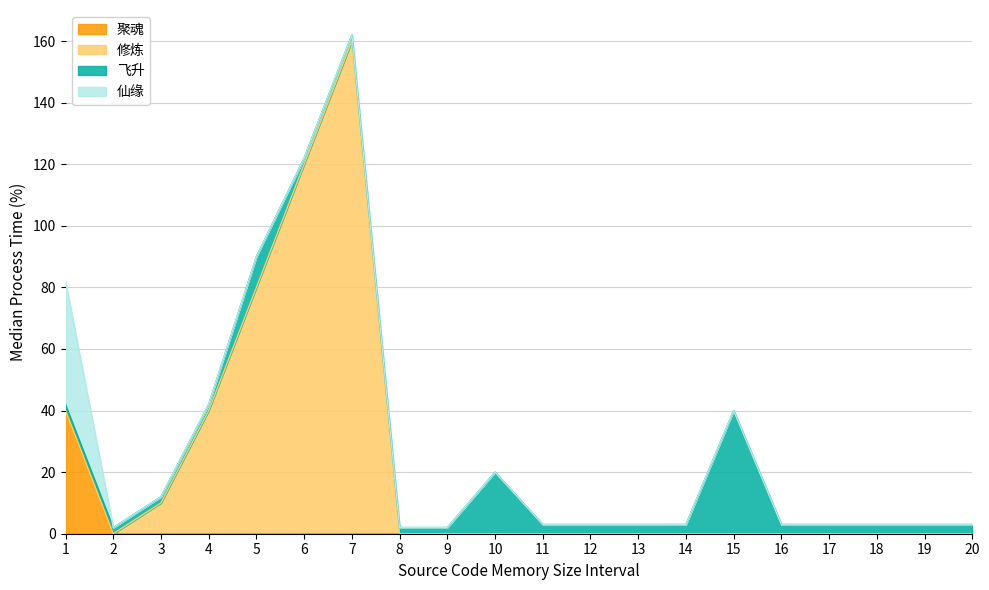

How many positive values does the 修炼 series have?

6